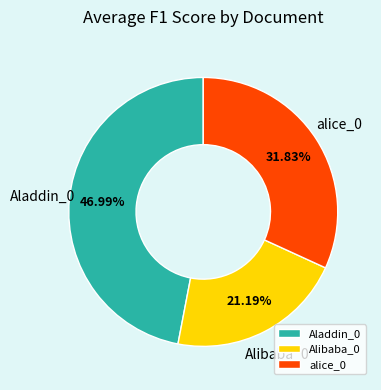

What portion of the pie excludes alice_0?

68.2%